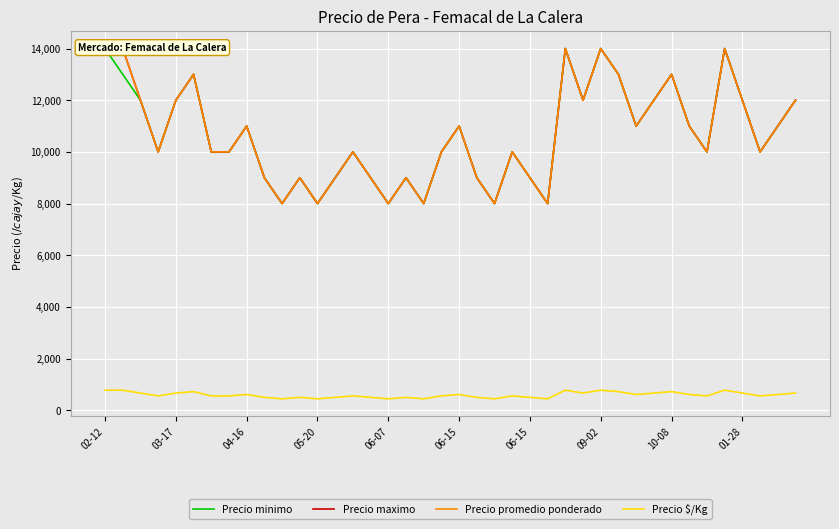

The Precio promedio ponderado series shows 12000 at 31. True or false?

True